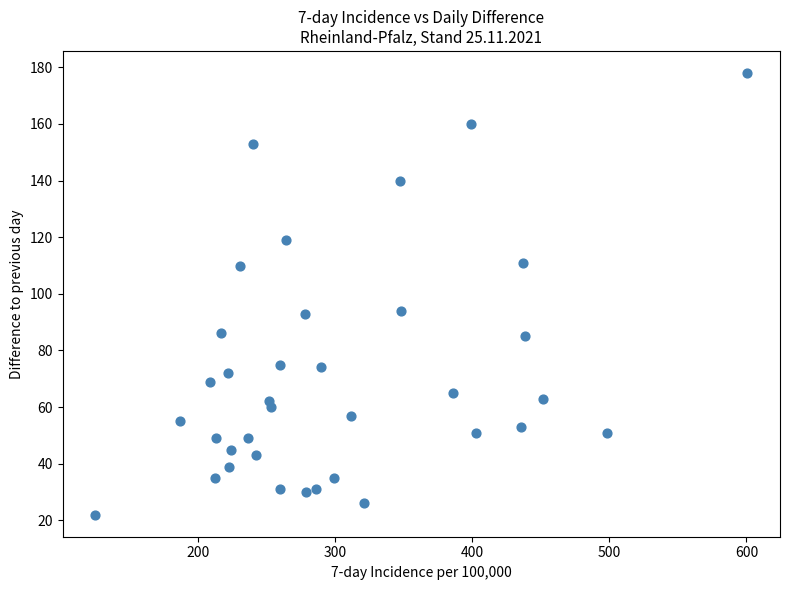

What is the range of Y values (max minus min)?

156